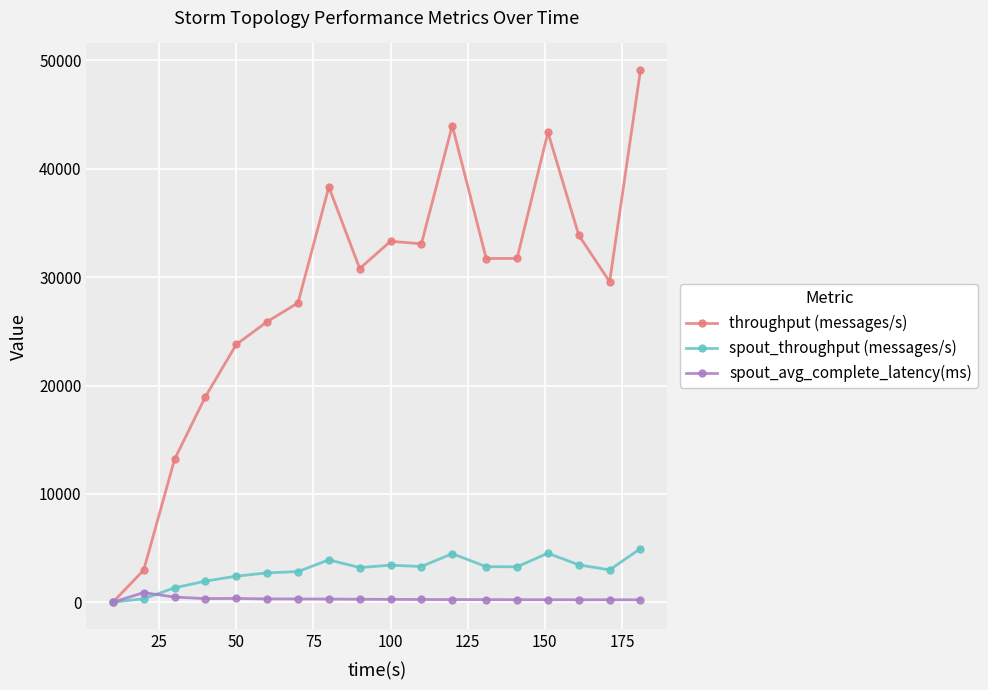

Which series has the widest spread of values?

throughput (messages/s)